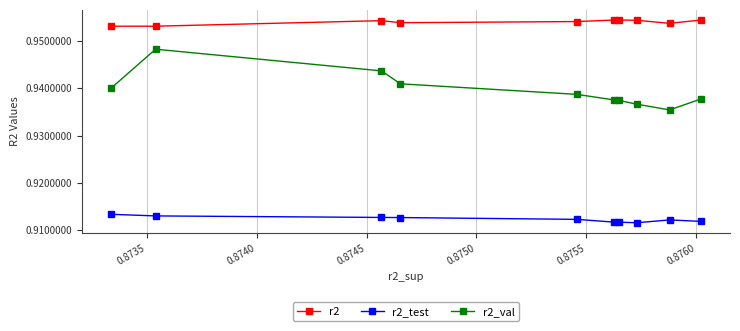

Which series has the widest spread of values?

r2_val